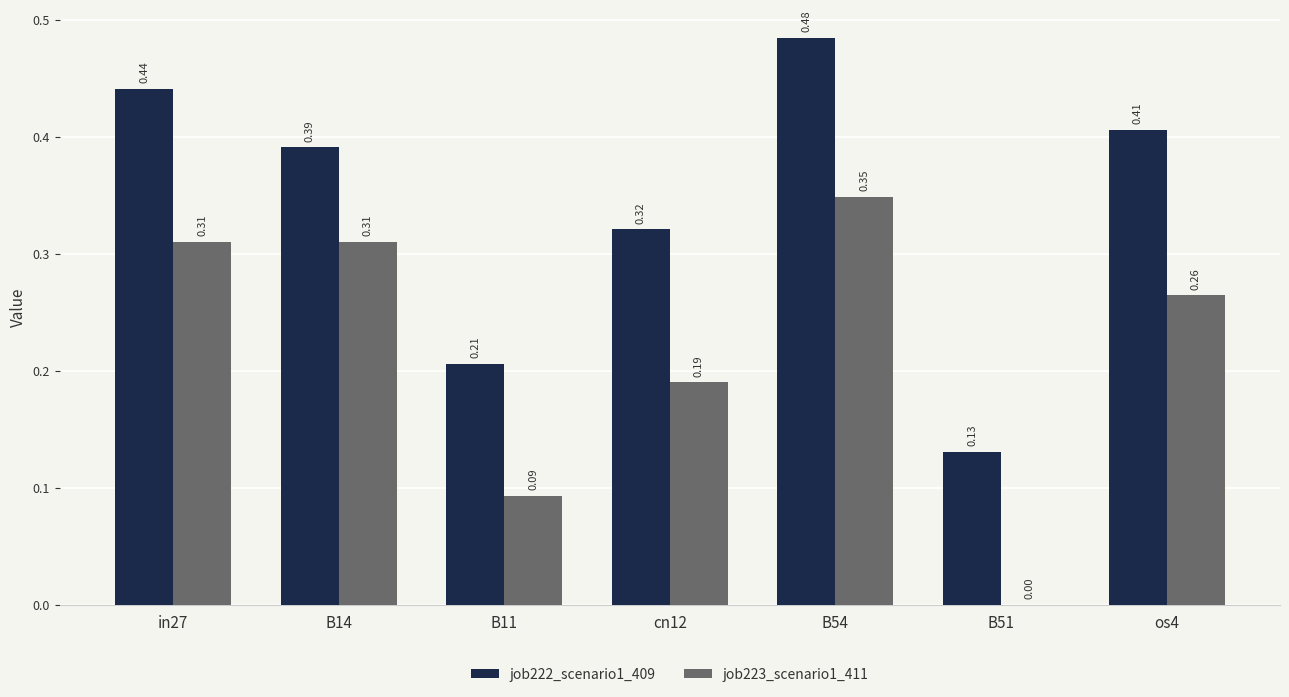

What is the sum of the job223_scenario1_411 values at os4 and in27?

0.6